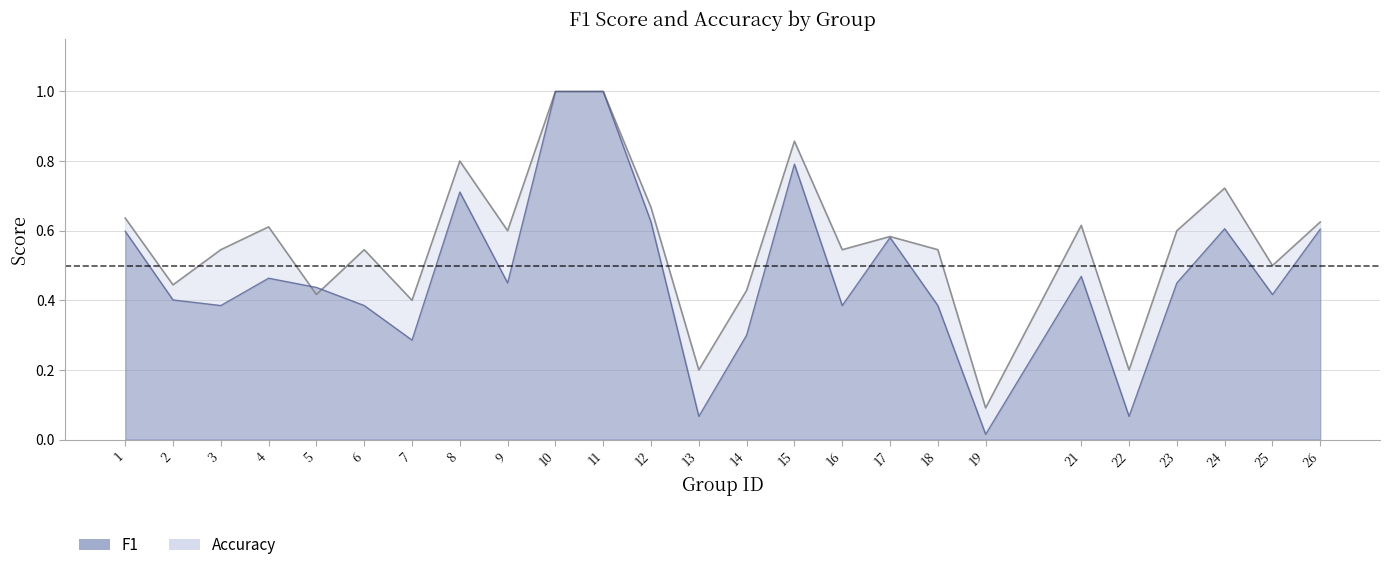

What is the value of the f1 point at the 15th from the left?

0.8